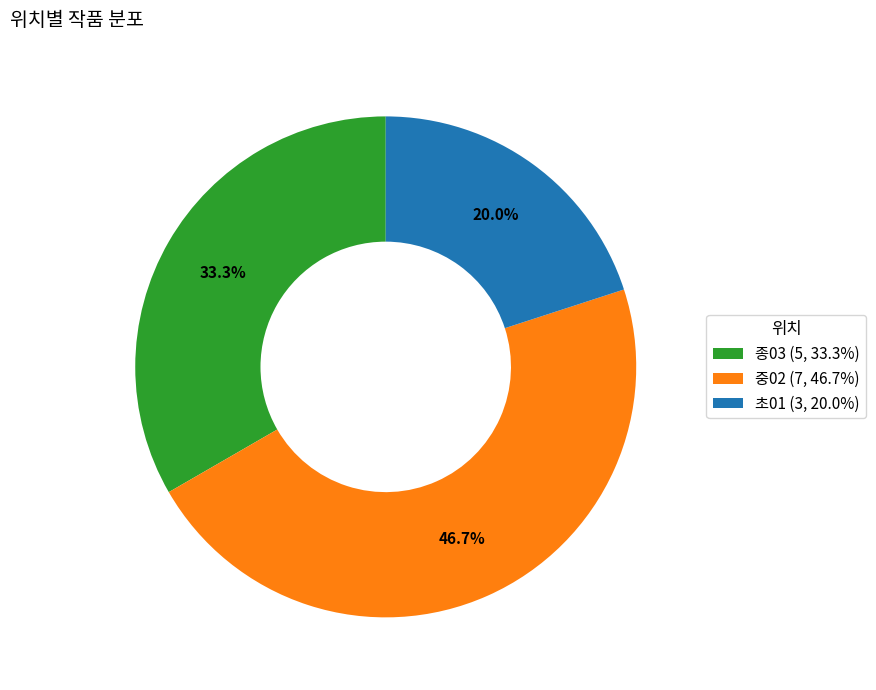

How many segments does this pie chart have?

3